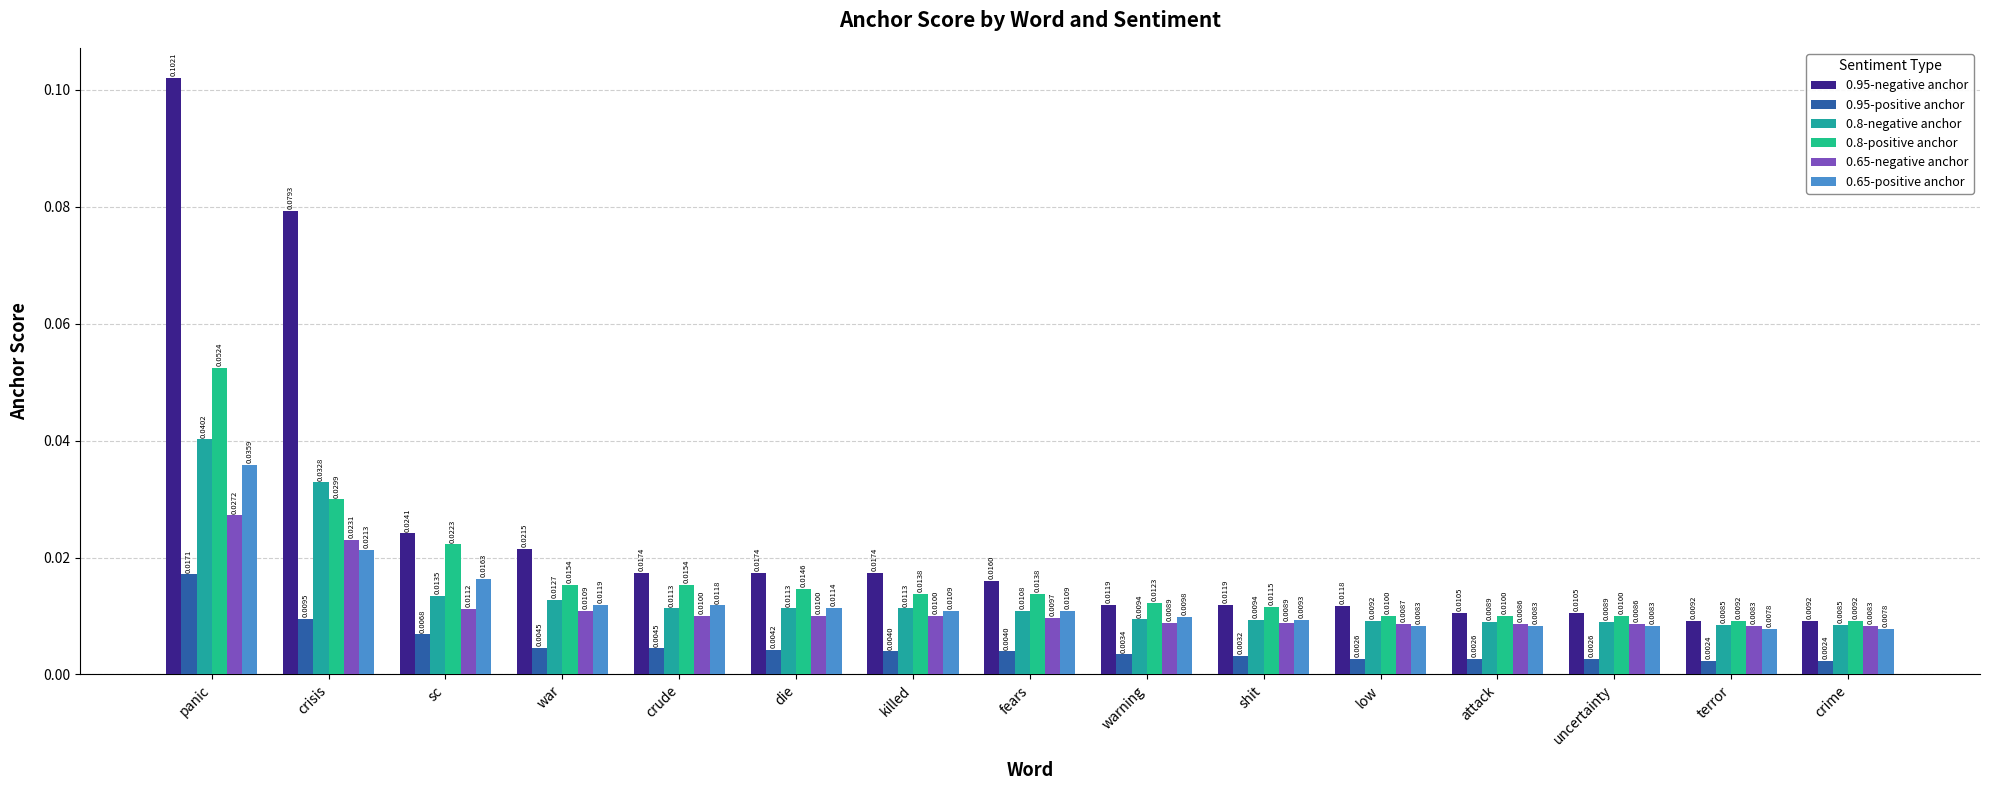

What position from the right is fears?

8